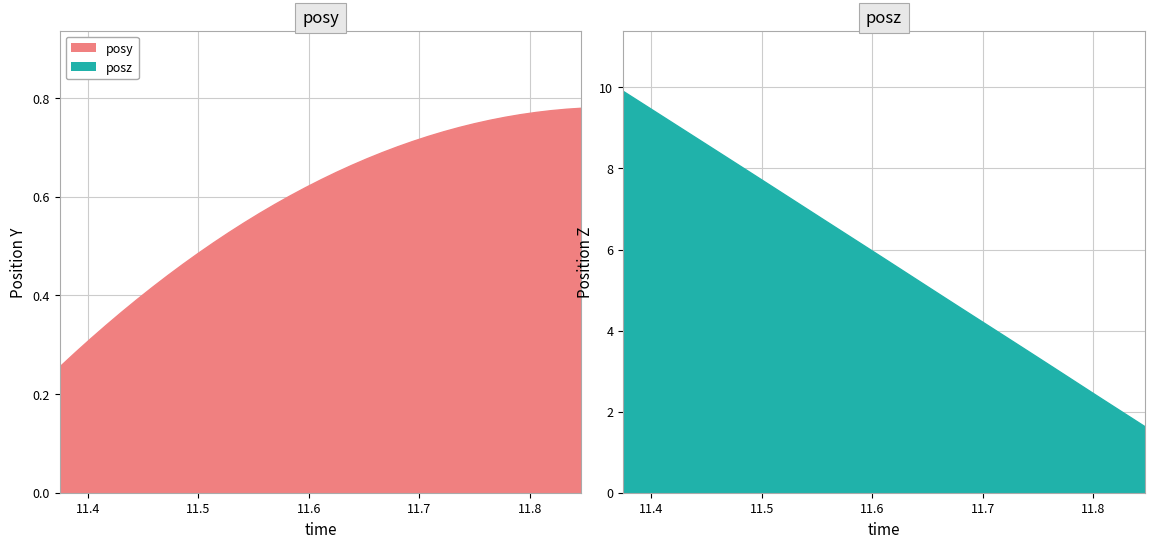

What position from the left is 11.47168?

8